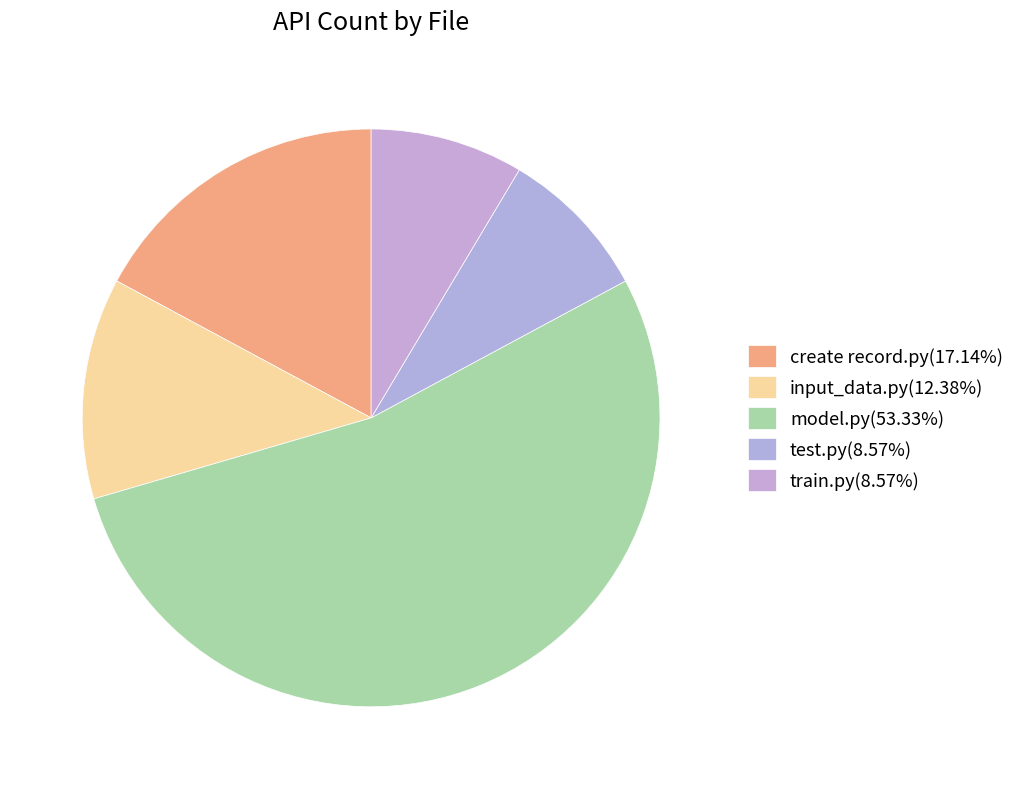

True or false: train.py accounts for 9% of the total.

True